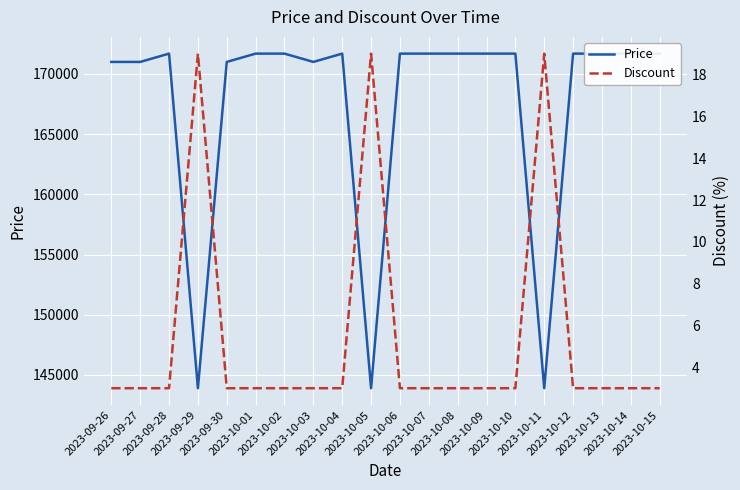

List the labels in order of Discount value, largest first.

2023-09-29, 2023-10-05, 2023-10-11, 2023-09-26, 2023-09-27, 2023-09-28, 2023-09-30, 2023-10-01, 2023-10-02, 2023-10-03, 2023-10-04, 2023-10-06, 2023-10-07, 2023-10-08, 2023-10-09, 2023-10-10, 2023-10-12, 2023-10-13, 2023-10-14, 2023-10-15